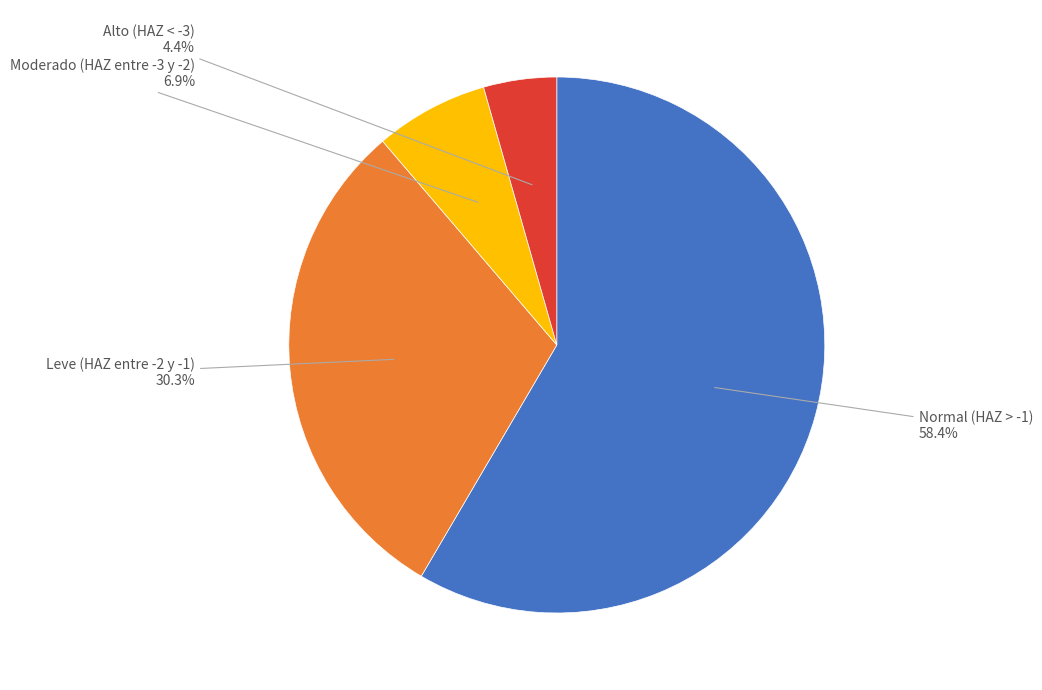

Does any single category account for the majority?

Yes